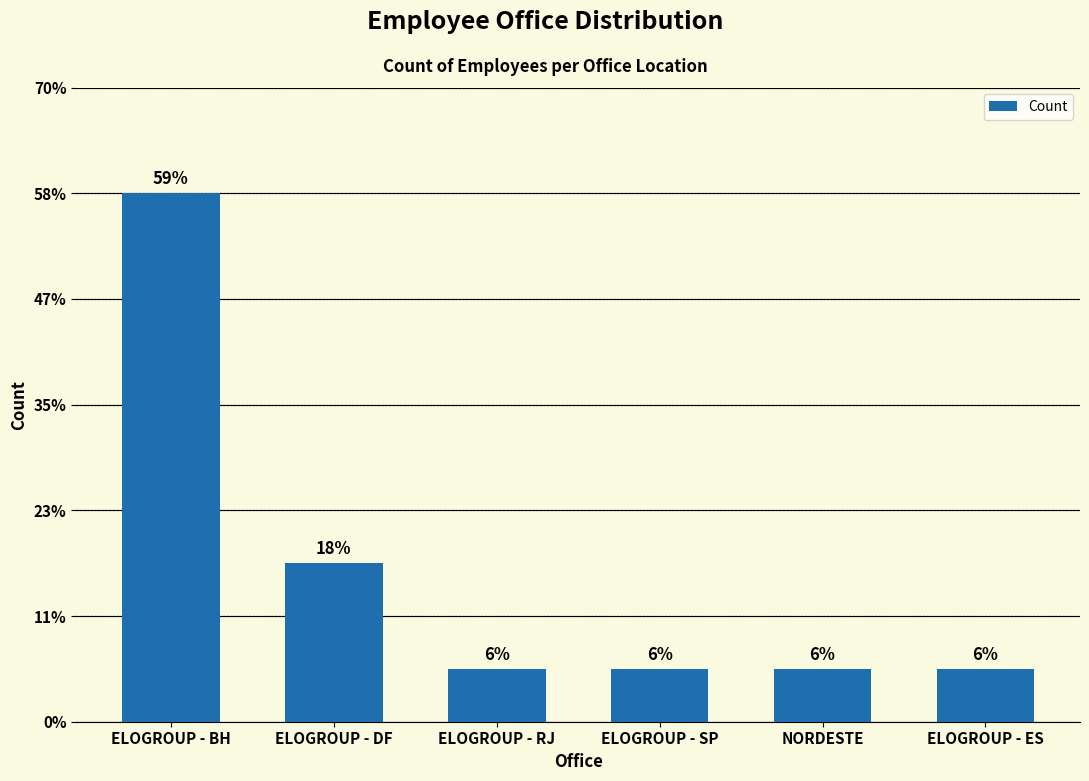

Does the chart contain any negative values?

No